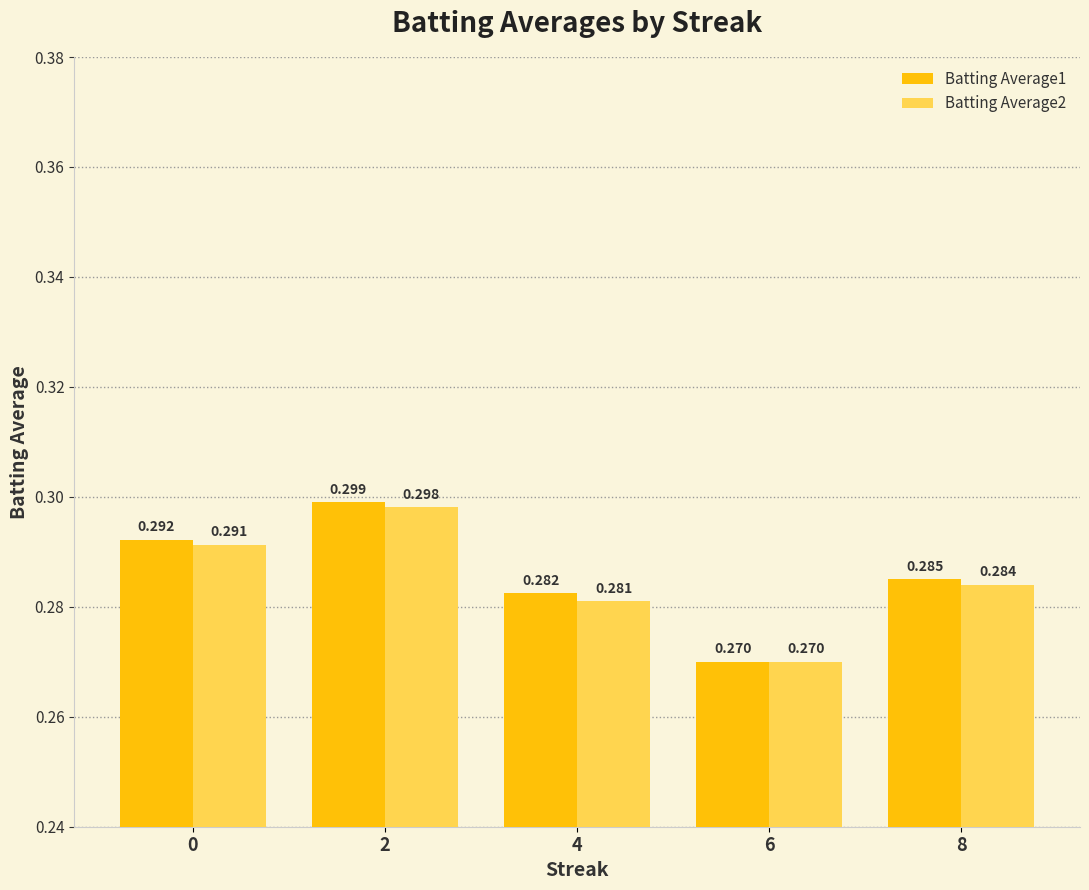

Which label corresponds to the smallest value in the chart?

6